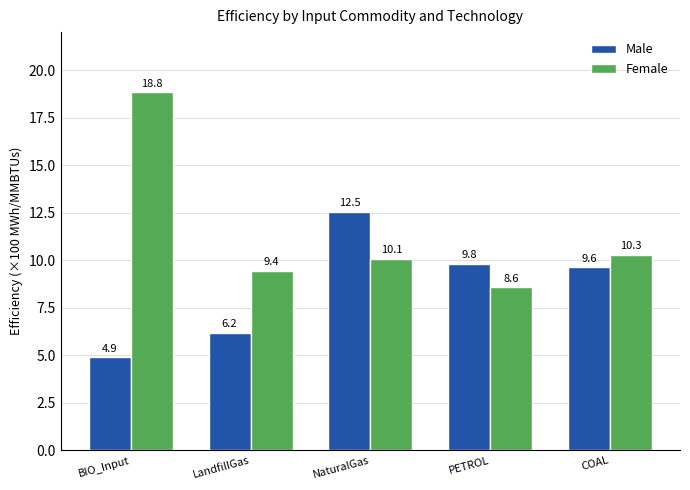

What is the label of the 3rd bar from the right?

NaturalGas